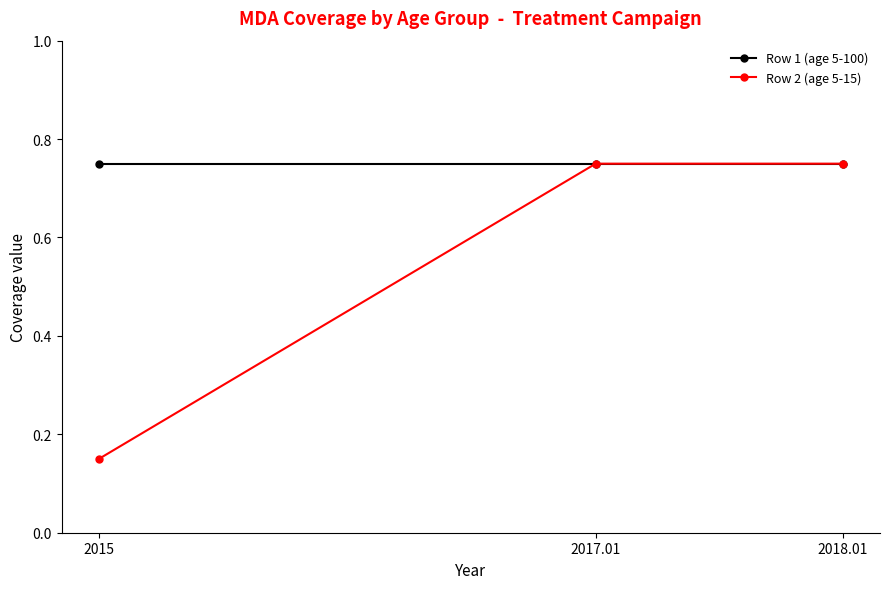

What is the label of the 2nd point from the left?

2017.01